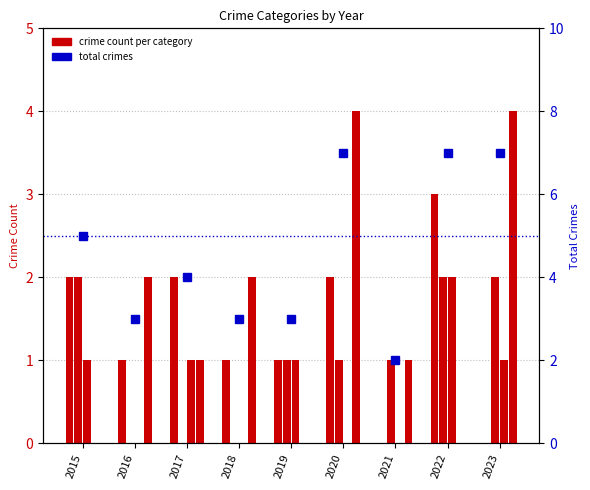

At which category is the sum across all series the highest?

2020